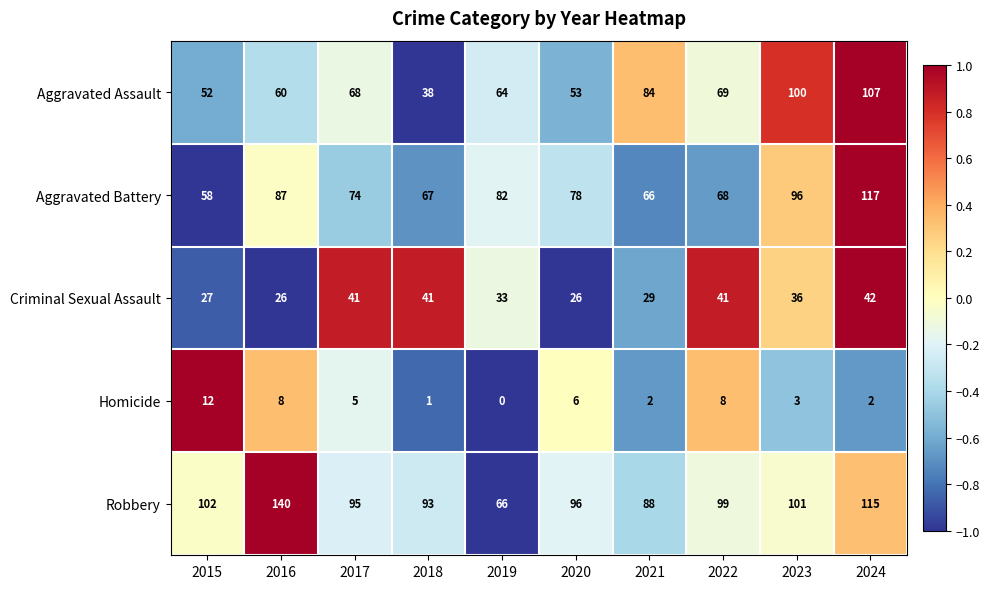

What is the spread (max minus min) of values at 2020?

90